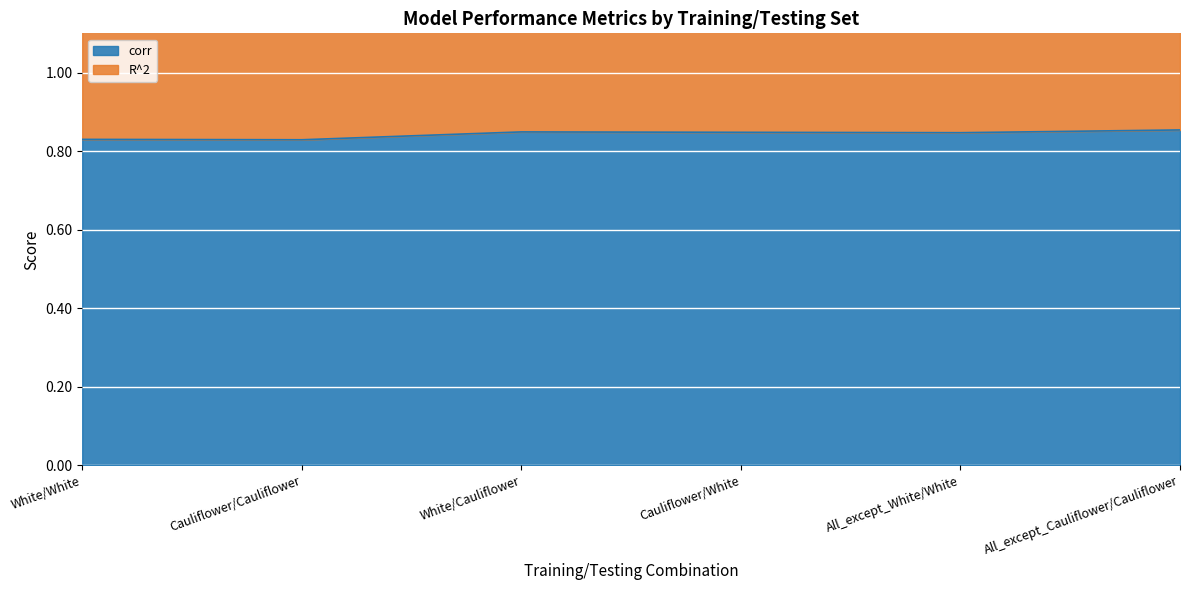

Which has a higher value, All_except_White/White or Cauliflower/White?

Cauliflower/White